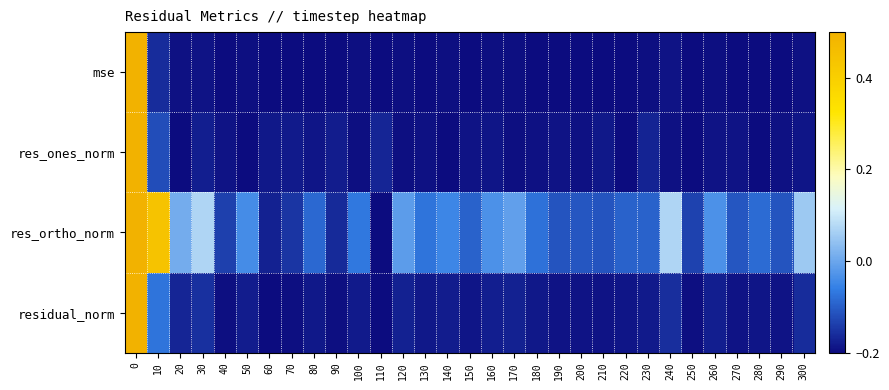

Rank the series at 230 from lowest to highest value.

mse, residual_norm, res_ones_norm, res_ortho_norm